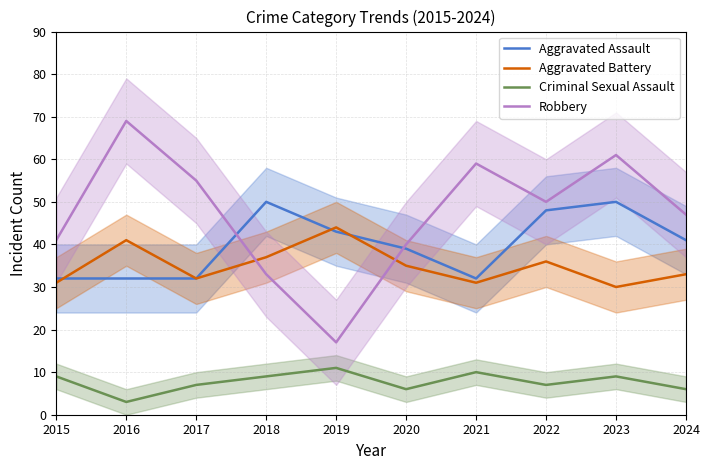

Reading left to right, what are all the values shown in this chart?

Aggravated Assault: 32	32	32	50	43	39	32	48	50	41
Aggravated Battery: 31	41	32	37	44	35	31	36	30	33
Criminal Sexual Assault: 9	3	7	9	11	6	10	7	9	6
Robbery: 41	69	55	33	17	40	59	50	61	47